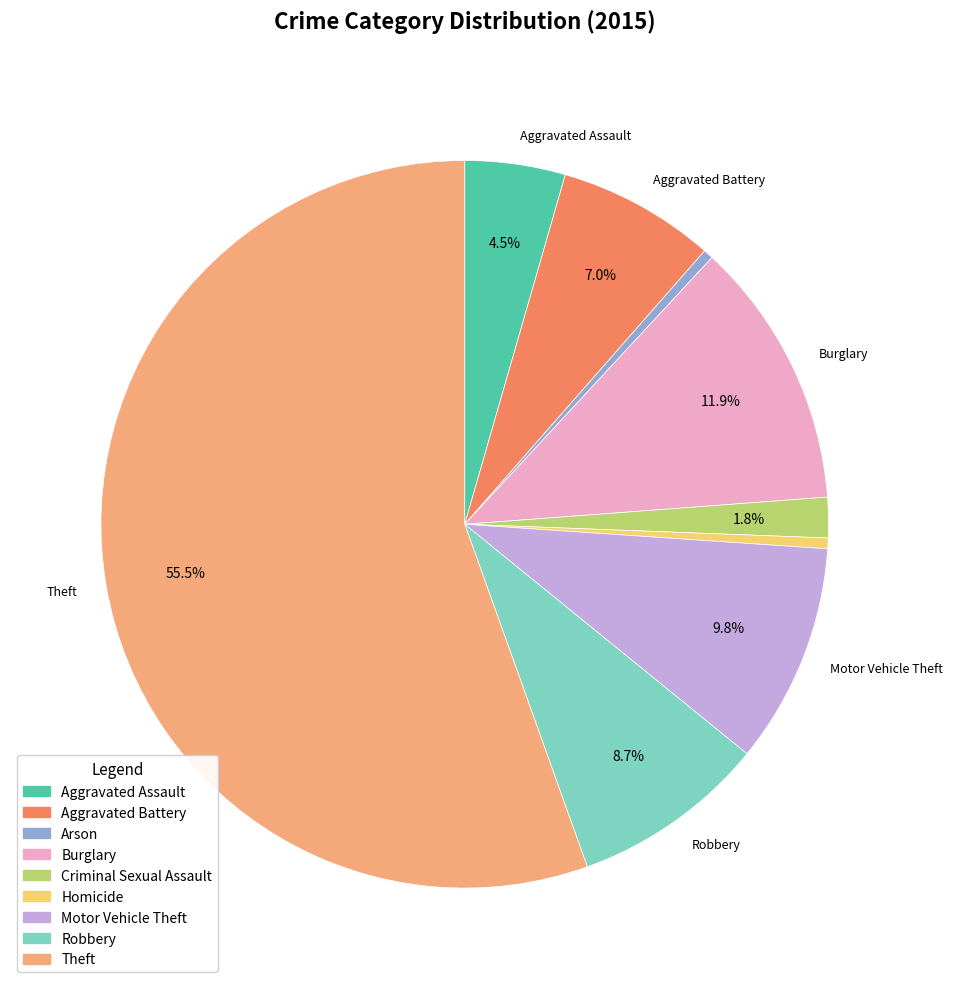

Which slice is the largest?

Theft